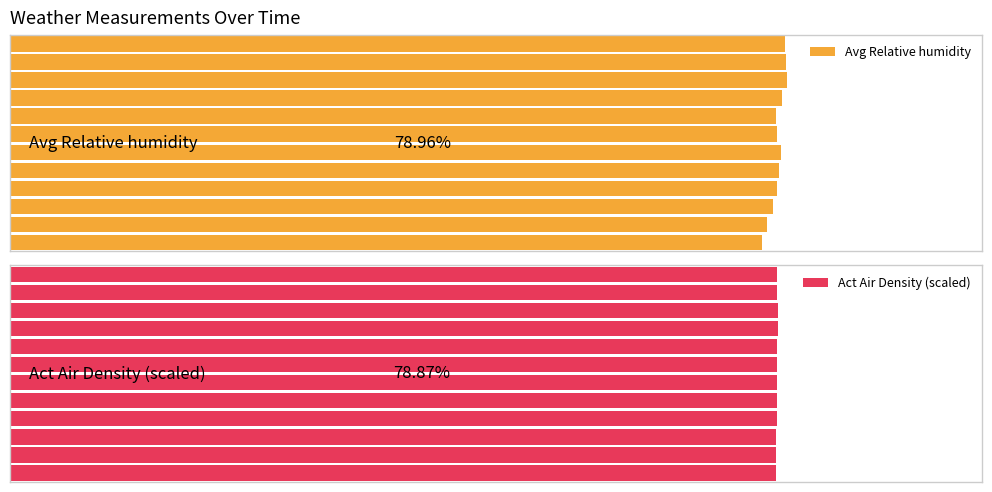

Rank the series by their maximum value, from highest to lowest.

Avg Relative humidity, Act Air Density (scaled)